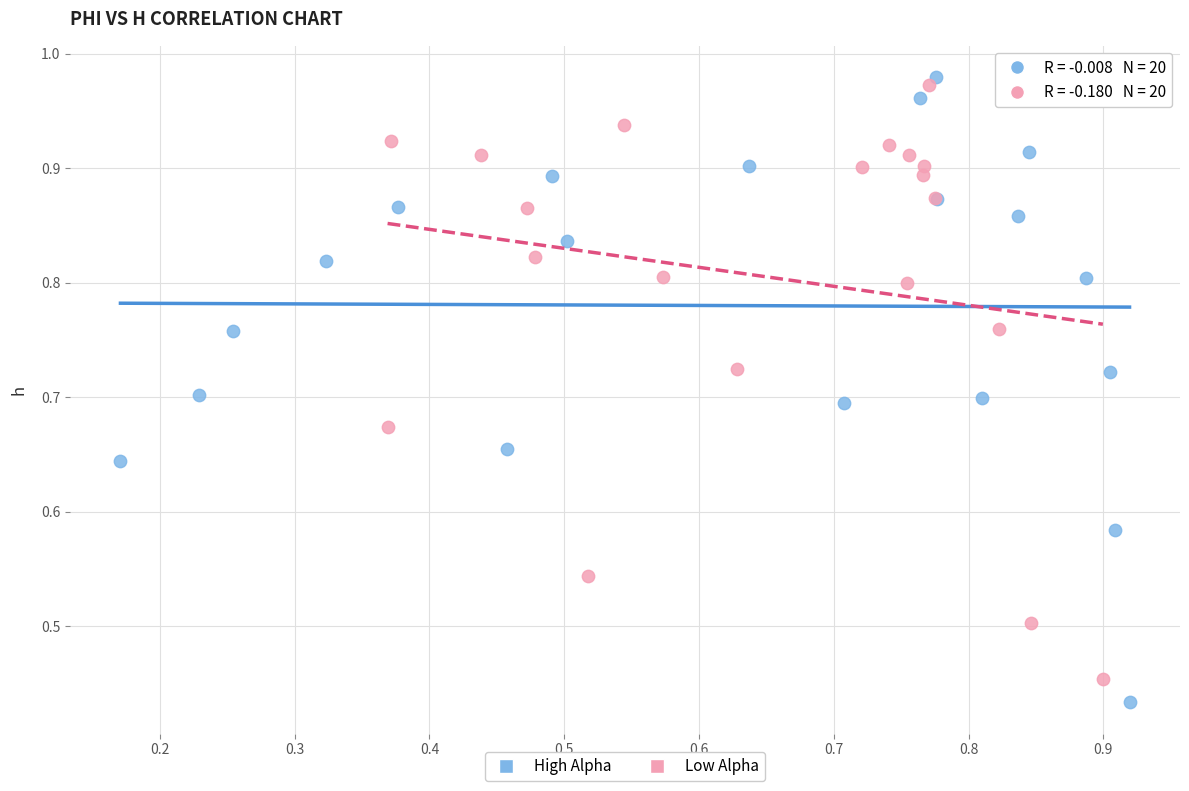

Which series contains the lowest Y value?

High Alpha